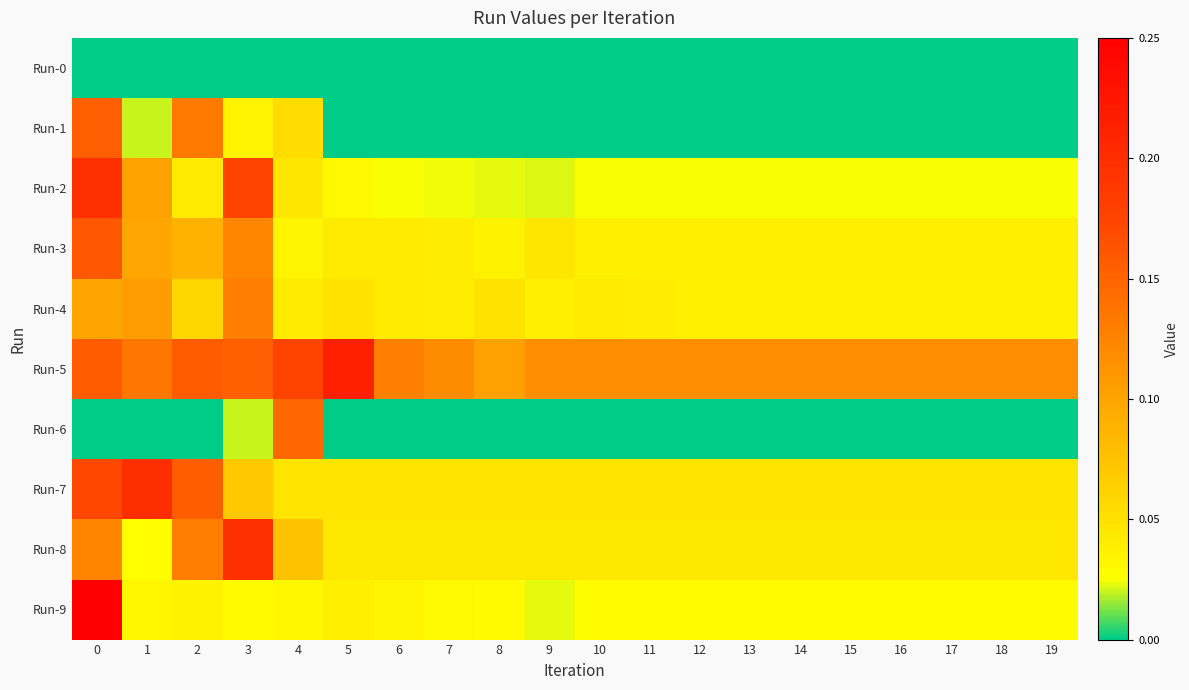

At 9, list the series in order from smallest to largest.

Run-0, Run-1, Run-6, Run-2, Run-9, Run-4, Run-8, Run-3, Run-7, Run-5